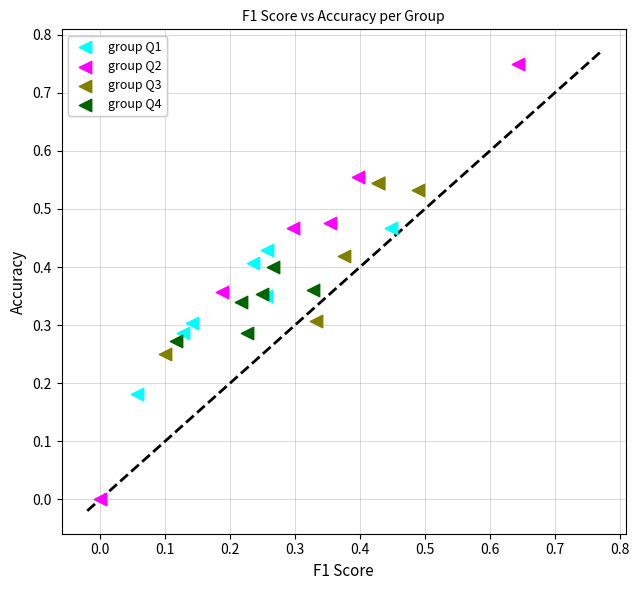

Which series contains the lowest Y value?

group Q2